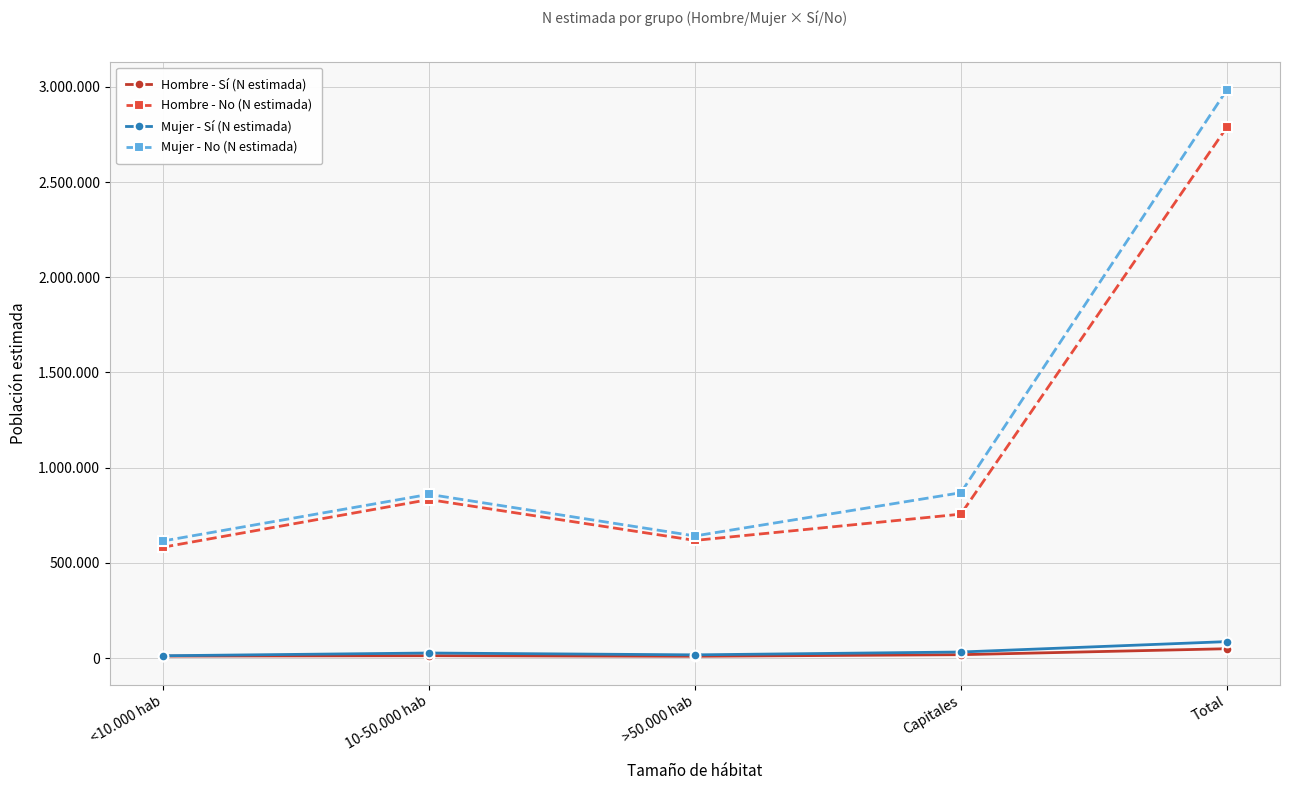

True or false: Mujer - No (N estimada) and Hombre - No (N estimada) cross at least once.

False